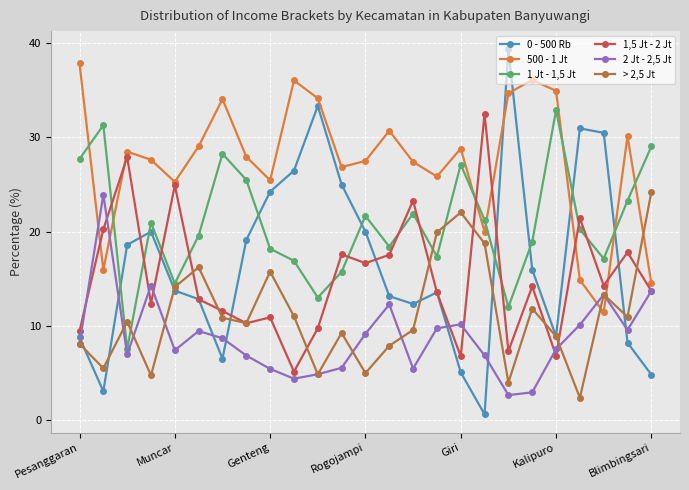

How many interior local valleys does the 0 - 500 Rb series have?

5